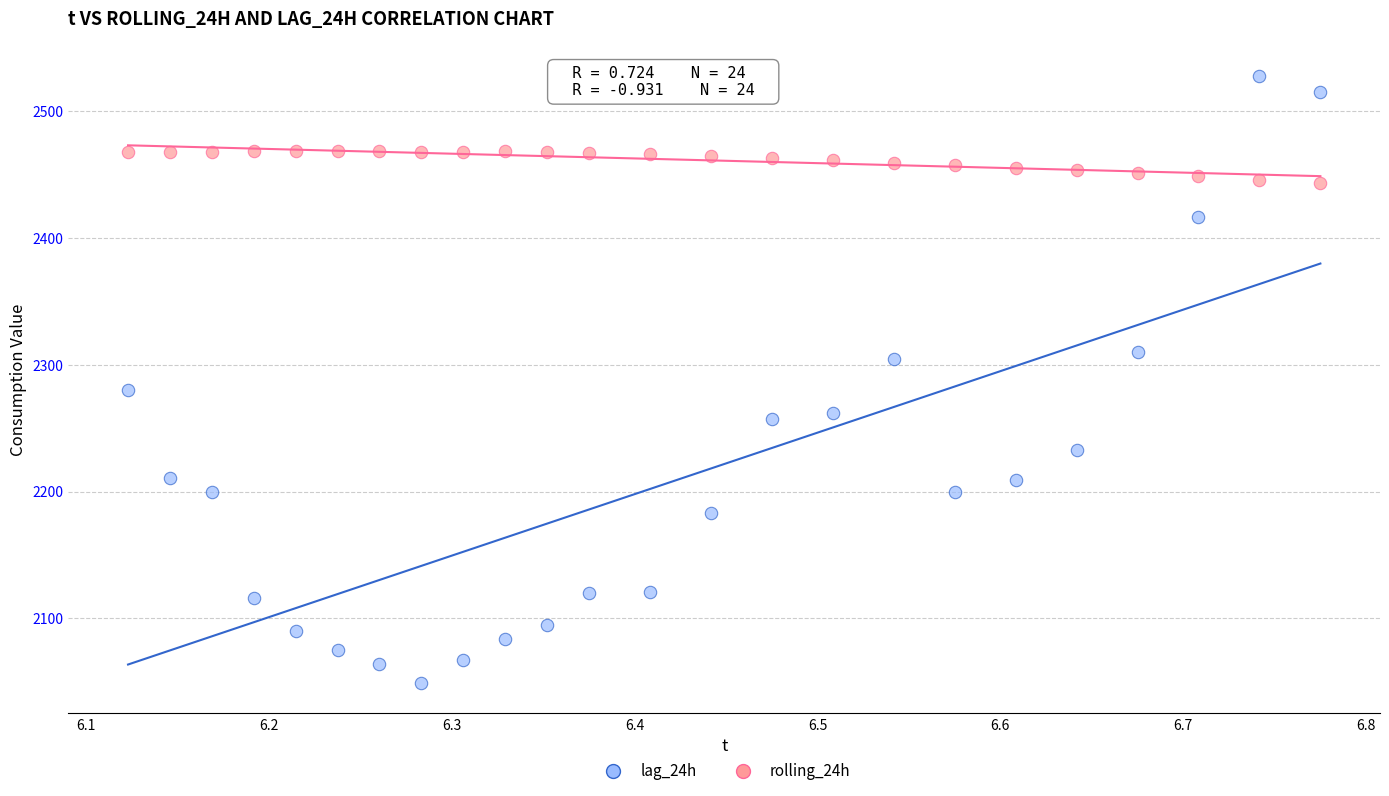

What is the X range (max minus min) for the scatter plot?

0.7